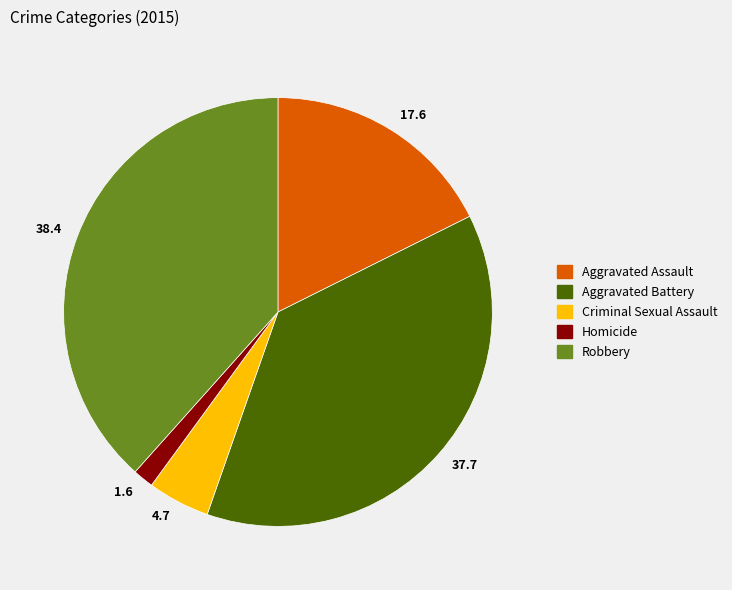

Which category has the smallest portion of the pie?

1.6